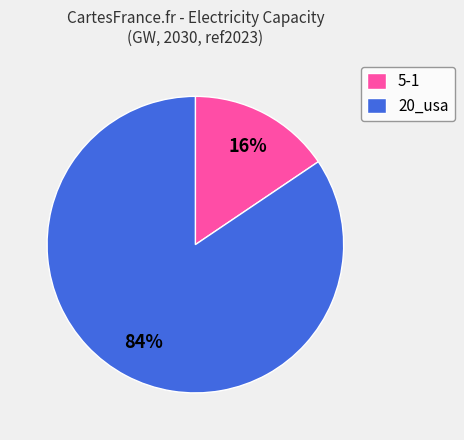

To the nearest percent, what is the combined percentage of 20_usa and 5-1?

100%